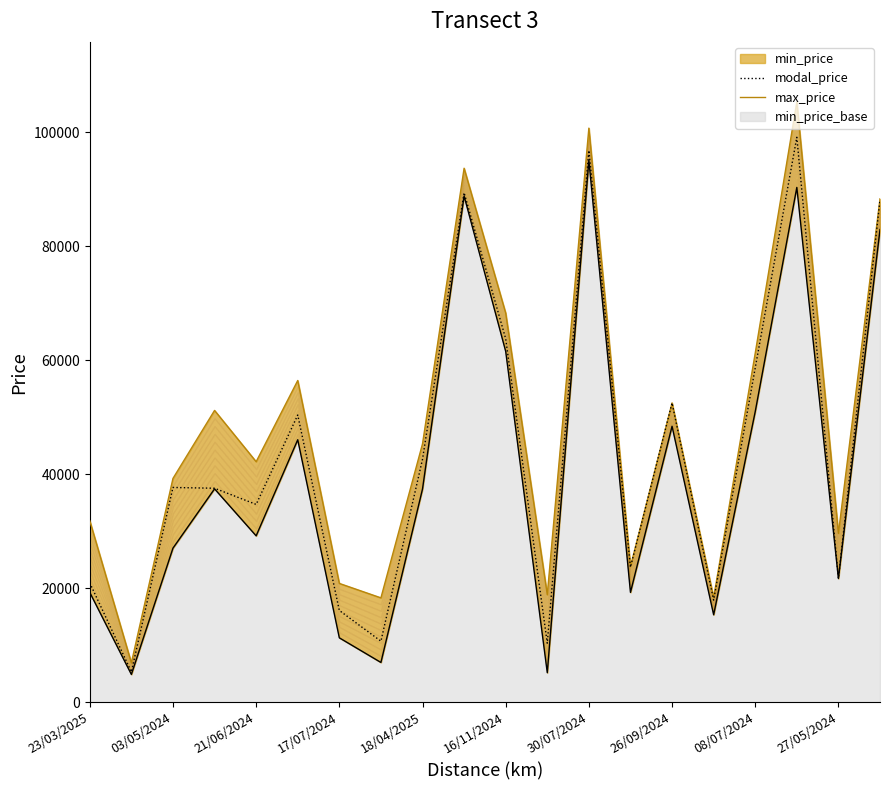

What is the highest value of the modal_price series?

99150